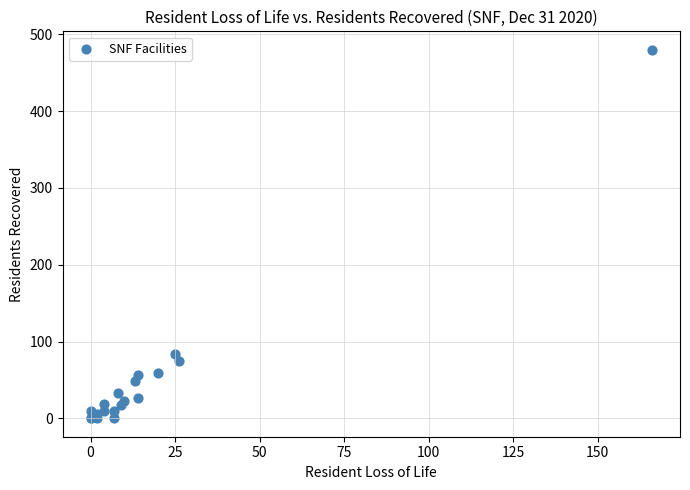

What Y value in the scatter plot is closest to 240?

84